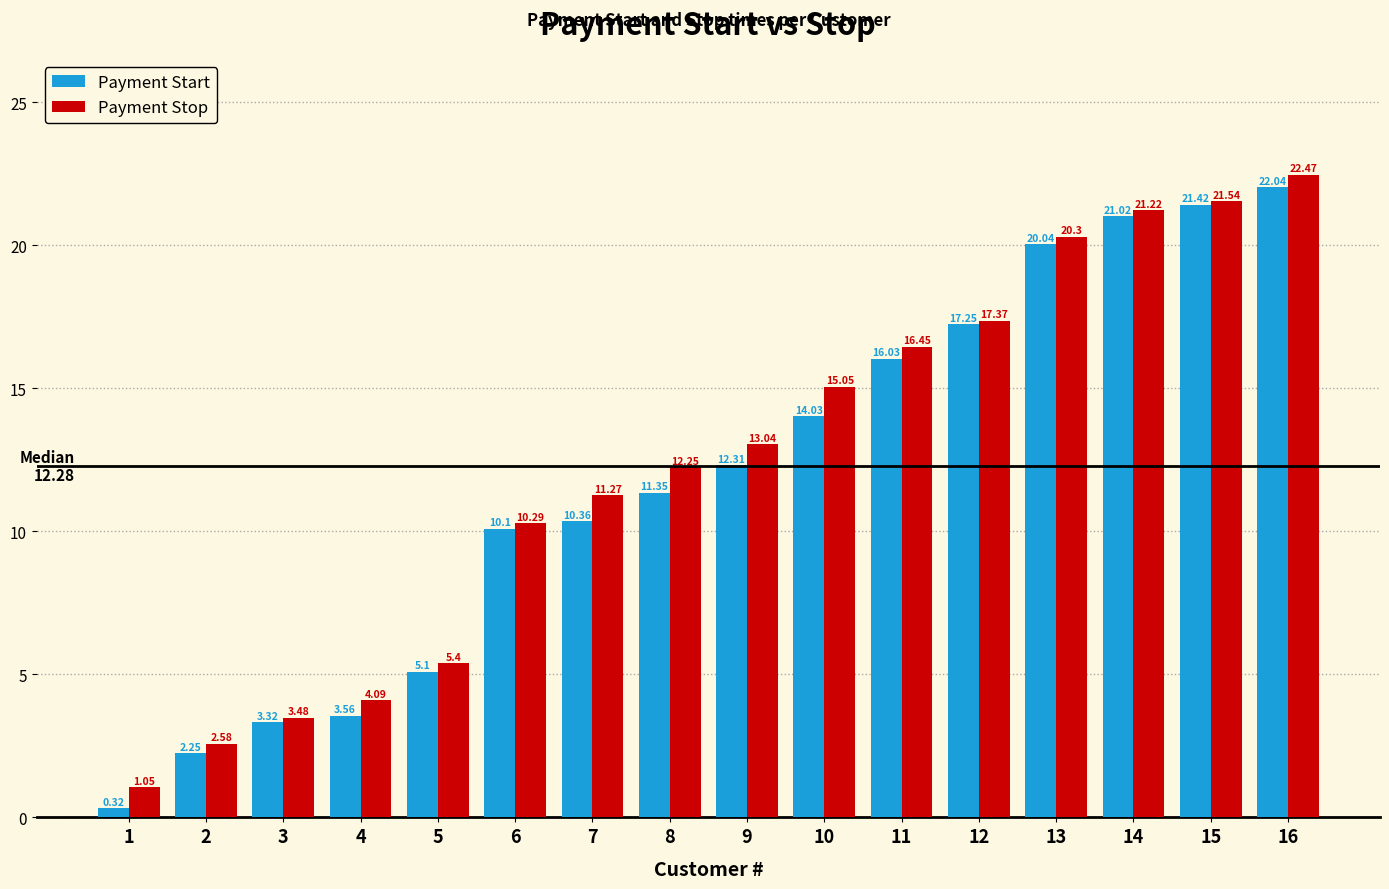

Where does the Payment Start series first go above 12?

9